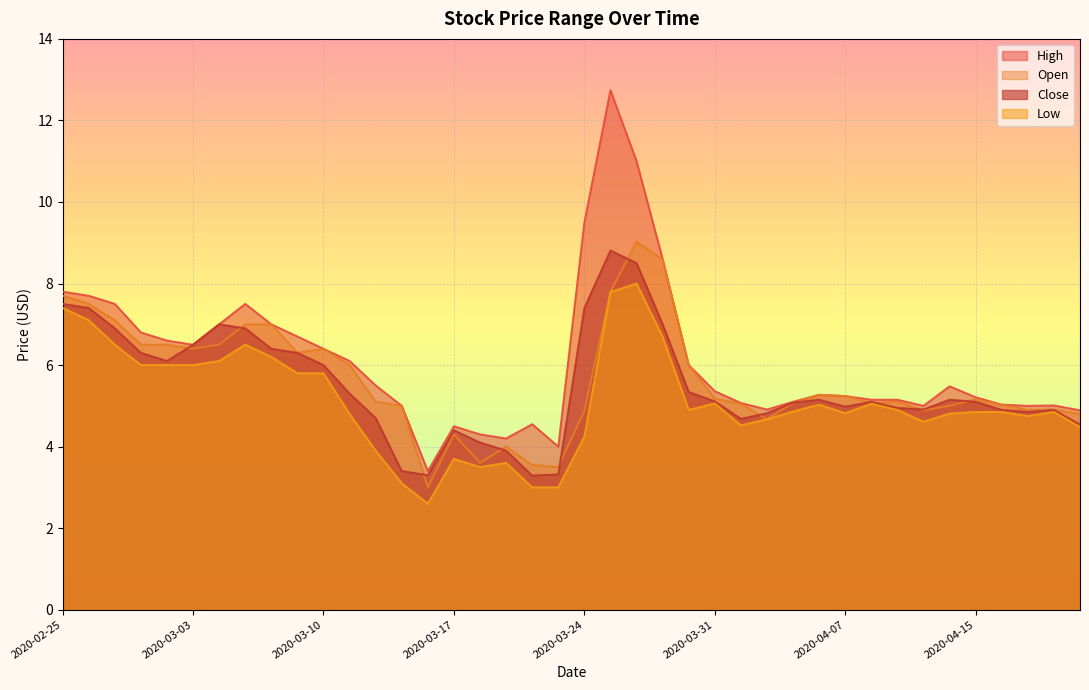

What is the smallest value displayed?

2.6